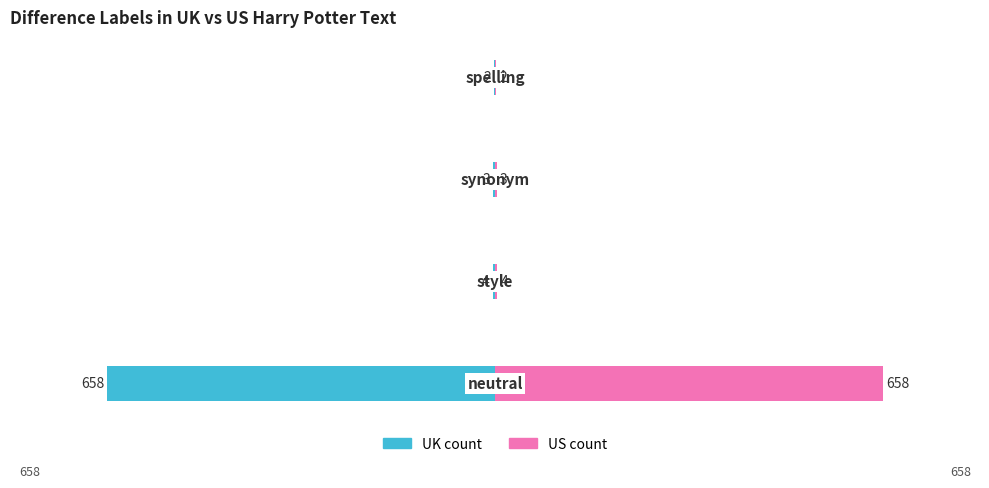

What is the difference between the second highest and second lowest values in the UK count series?

1